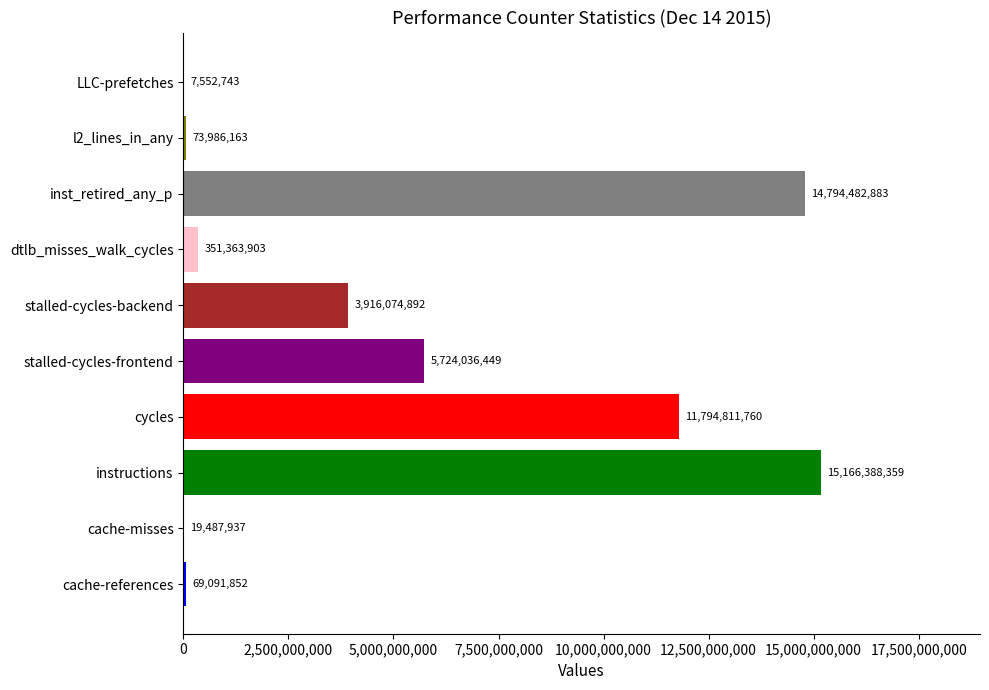

The chart shows a value of 7552743 at LLC-prefetches. True or false?

True